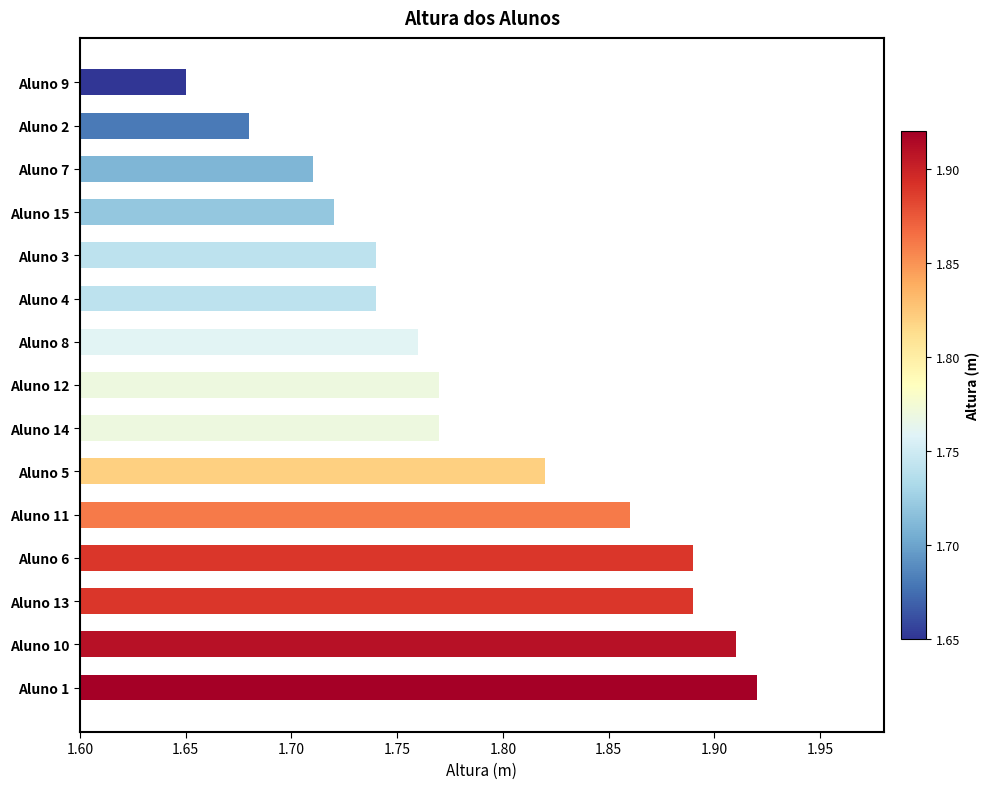

At which category does the chart reach its peak across all series?

Aluno 1